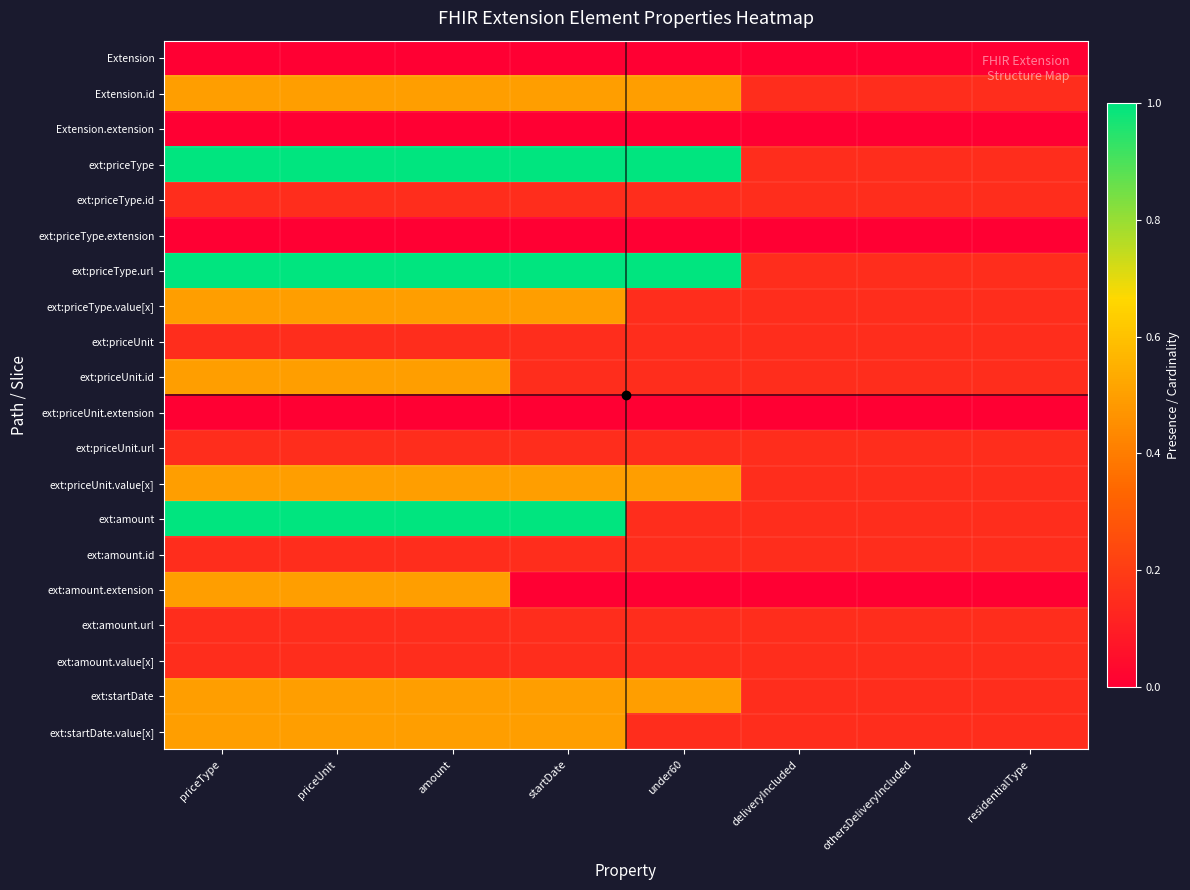

Reading left to right, what are all the values shown in this chart?

Extension: priceType=0.0	priceUnit=0.0	amount=0.0	startDate=0.0	under60=0.0	deliveryIncluded=0.0	othersDeliveryIncluded=0.0	residentialType=0.0
Extension.id: priceType=0.5	priceUnit=0.5	amount=0.5	startDate=0.5	under60=0.5	deliveryIncluded=0.1	othersDeliveryIncluded=0.1	residentialType=0.1
Extension.extension: priceType=0.0	priceUnit=0.0	amount=0.0	startDate=0.0	under60=0.0	deliveryIncluded=0.0	othersDeliveryIncluded=0.0	residentialType=0.0
ext:priceType: priceType=1.0	priceUnit=1.0	amount=1.0	startDate=1.0	under60=1.0	deliveryIncluded=0.1	othersDeliveryIncluded=0.1	residentialType=0.1
ext:priceType.id: priceType=0.1	priceUnit=0.1	amount=0.1	startDate=0.1	under60=0.1	deliveryIncluded=0.1	othersDeliveryIncluded=0.1	residentialType=0.1
ext:priceType.extension: priceType=0.0	priceUnit=0.0	amount=0.0	startDate=0.0	under60=0.0	deliveryIncluded=0.0	othersDeliveryIncluded=0.0	residentialType=0.0
ext:priceType.url: priceType=1.0	priceUnit=1.0	amount=1.0	startDate=1.0	under60=1.0	deliveryIncluded=0.1	othersDeliveryIncluded=0.1	residentialType=0.1
ext:priceType.value[x]: priceType=0.5	priceUnit=0.5	amount=0.5	startDate=0.5	under60=0.1	deliveryIncluded=0.1	othersDeliveryIncluded=0.1	residentialType=0.1
ext:priceUnit: priceType=0.1	priceUnit=0.1	amount=0.1	startDate=0.1	under60=0.1	deliveryIncluded=0.1	othersDeliveryIncluded=0.1	residentialType=0.1
ext:priceUnit.id: priceType=0.5	priceUnit=0.5	amount=0.5	startDate=0.1	under60=0.1	deliveryIncluded=0.1	othersDeliveryIncluded=0.1	residentialType=0.1
ext:priceUnit.extension: priceType=0.0	priceUnit=0.0	amount=0.0	startDate=0.0	under60=0.0	deliveryIncluded=0.0	othersDeliveryIncluded=0.0	residentialType=0.0
ext:priceUnit.url: priceType=0.1	priceUnit=0.1	amount=0.1	startDate=0.1	under60=0.1	deliveryIncluded=0.1	othersDeliveryIncluded=0.1	residentialType=0.1
ext:priceUnit.value[x]: priceType=0.5	priceUnit=0.5	amount=0.5	startDate=0.5	under60=0.5	deliveryIncluded=0.1	othersDeliveryIncluded=0.1	residentialType=0.1
ext:amount: priceType=1.0	priceUnit=1.0	amount=1.0	startDate=1.0	under60=0.1	deliveryIncluded=0.1	othersDeliveryIncluded=0.1	residentialType=0.1
ext:amount.id: priceType=0.1	priceUnit=0.1	amount=0.1	startDate=0.1	under60=0.1	deliveryIncluded=0.1	othersDeliveryIncluded=0.1	residentialType=0.1
ext:amount.extension: priceType=0.5	priceUnit=0.5	amount=0.5	startDate=0.0	under60=0.0	deliveryIncluded=0.0	othersDeliveryIncluded=0.0	residentialType=0.0
ext:amount.url: priceType=0.1	priceUnit=0.1	amount=0.1	startDate=0.1	under60=0.1	deliveryIncluded=0.1	othersDeliveryIncluded=0.1	residentialType=0.1
ext:amount.value[x]: priceType=0.1	priceUnit=0.1	amount=0.1	startDate=0.1	under60=0.1	deliveryIncluded=0.1	othersDeliveryIncluded=0.1	residentialType=0.1
ext:startDate: priceType=0.5	priceUnit=0.5	amount=0.5	startDate=0.5	under60=0.5	deliveryIncluded=0.1	othersDeliveryIncluded=0.1	residentialType=0.1
ext:startDate.value[x]: priceType=0.5	priceUnit=0.5	amount=0.5	startDate=0.5	under60=0.1	deliveryIncluded=0.1	othersDeliveryIncluded=0.1	residentialType=0.1